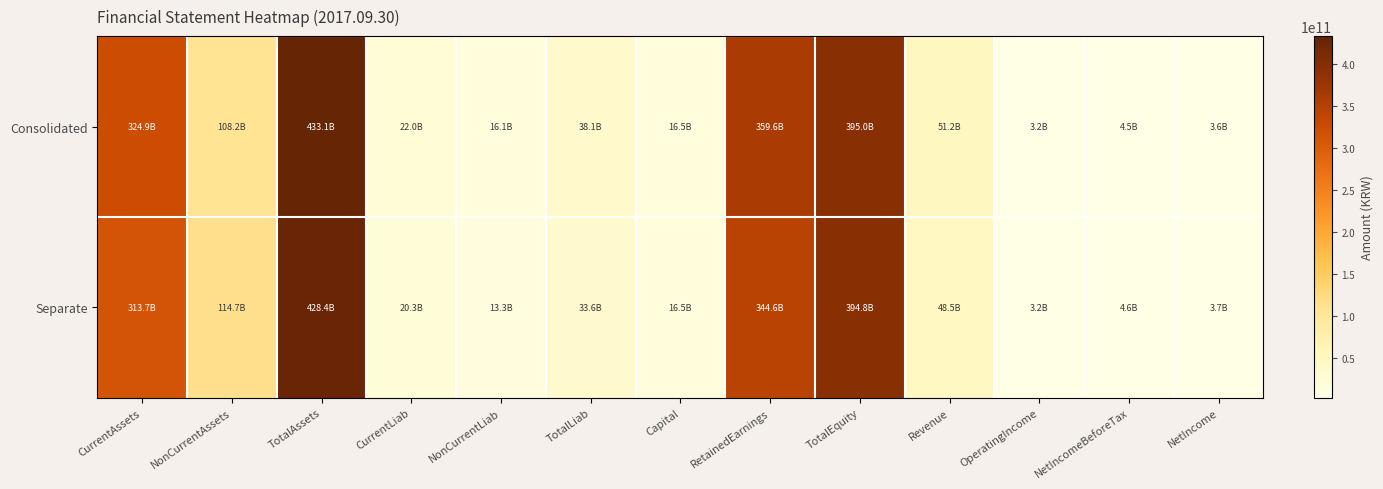

What is the minimum value shown in the chart?

3186324177